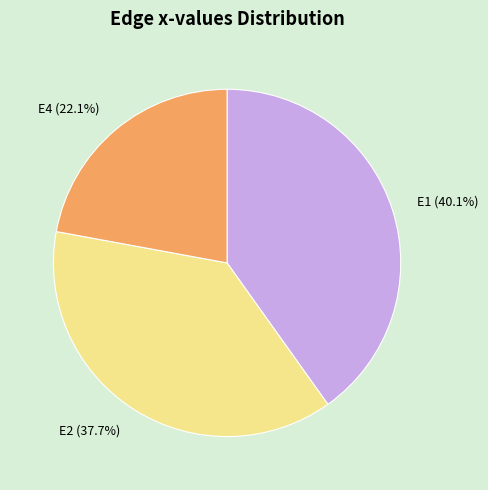

Rank the categories by value from lowest to highest.

E4, E2, E1